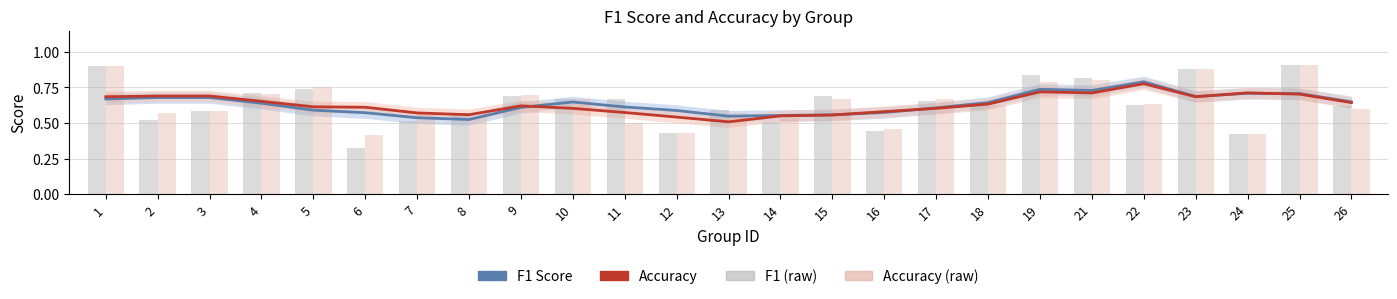

What is the value of the F1 (raw) bar at the 20th from the left?

0.8